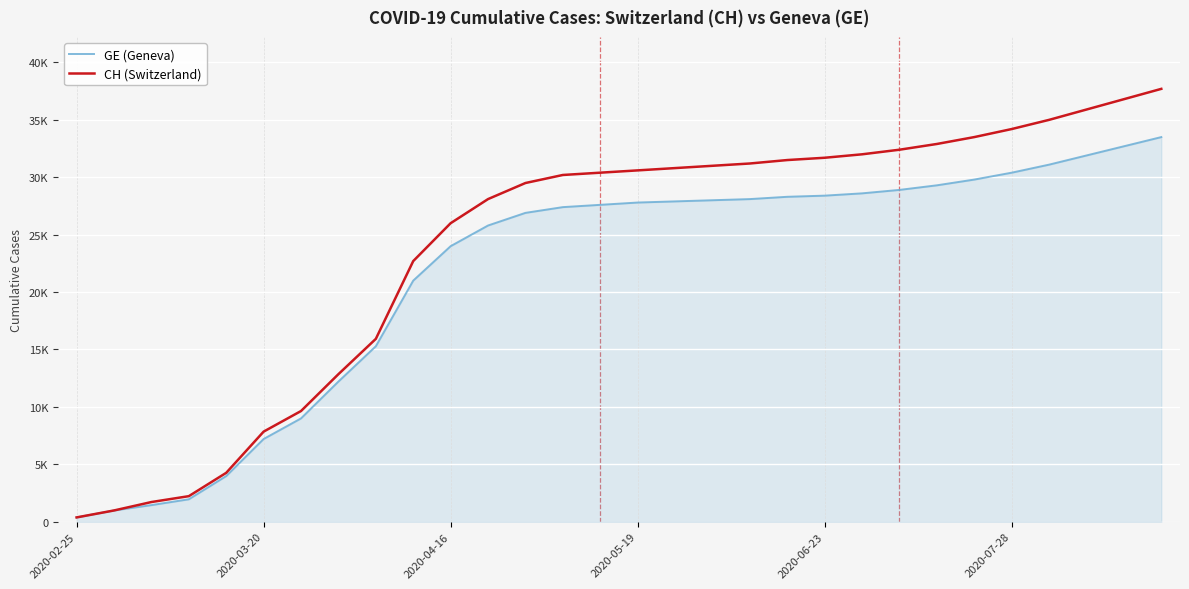

What is the difference between the second highest and second lowest values in the GE (Geneva) series?

31719